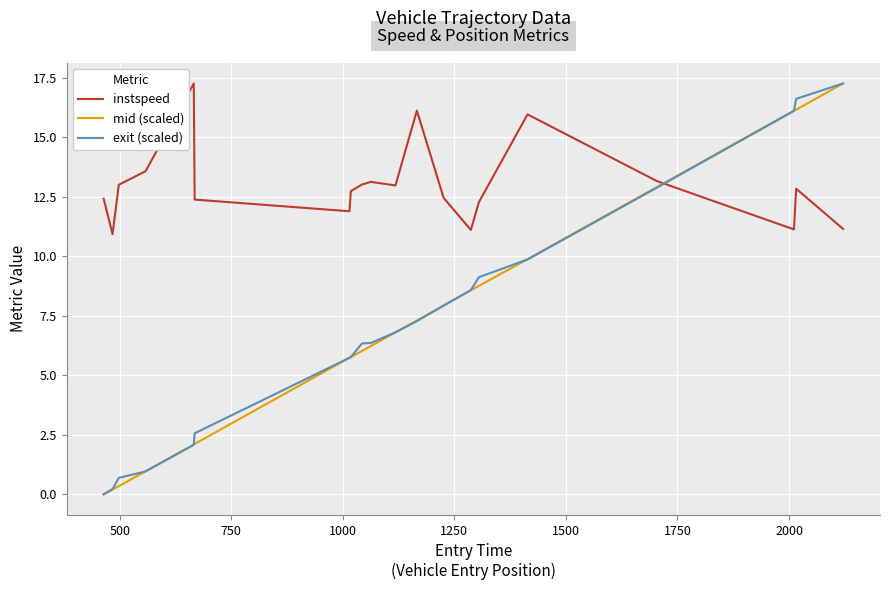

How many values in exit (scaled) are above zero?

19